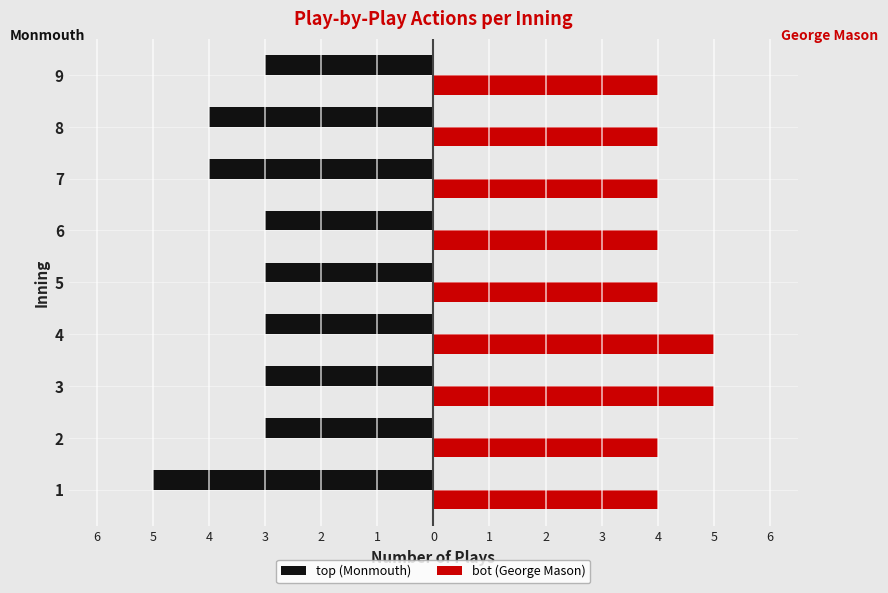

What are all the series names shown in the legend?

top (Monmouth), bot (George Mason)